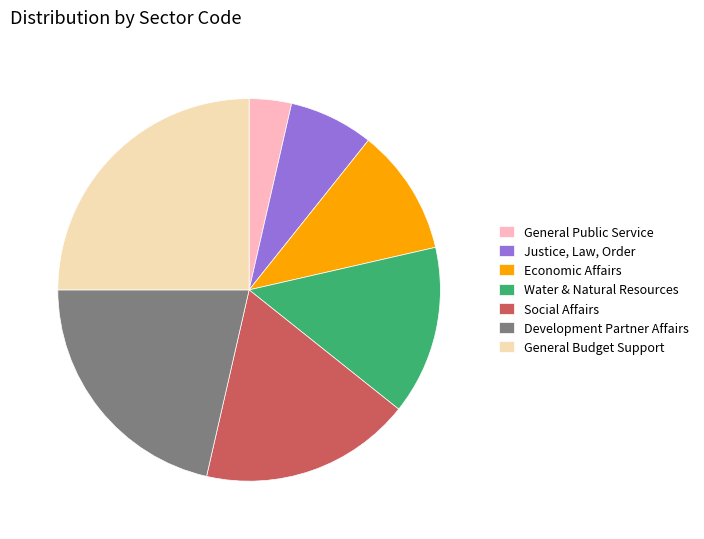

Which category has the biggest portion of the pie?

General Budget Support